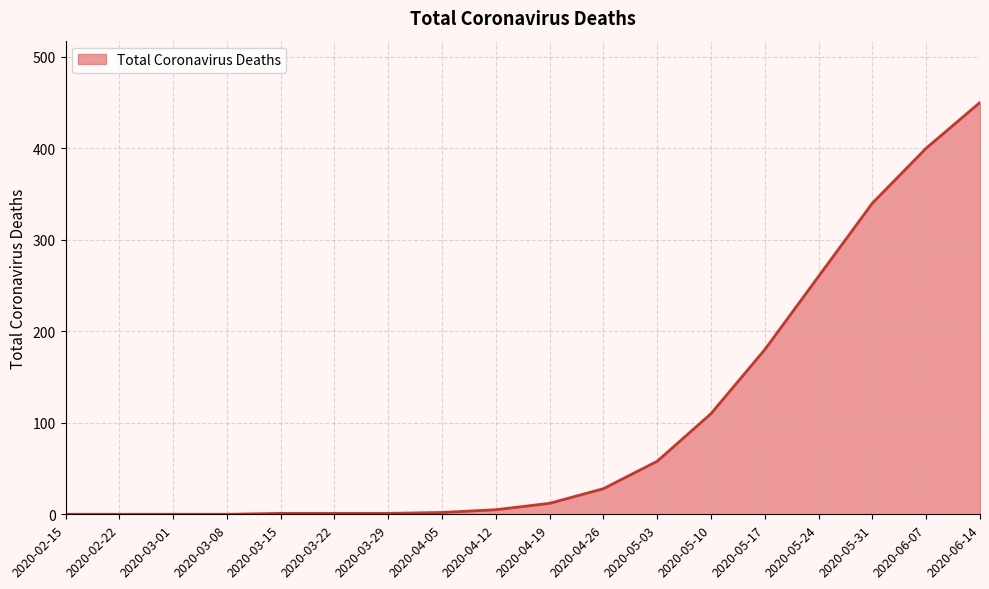

True or false: the data shows 260 at 2020-05-24.

True